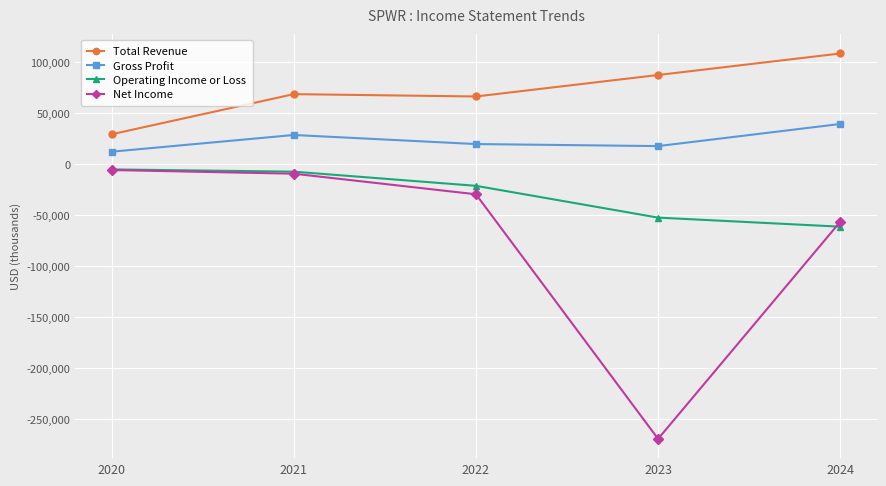

Rank the series by their average value, from lowest to highest.

Net Income, Operating Income or Loss, Gross Profit, Total Revenue